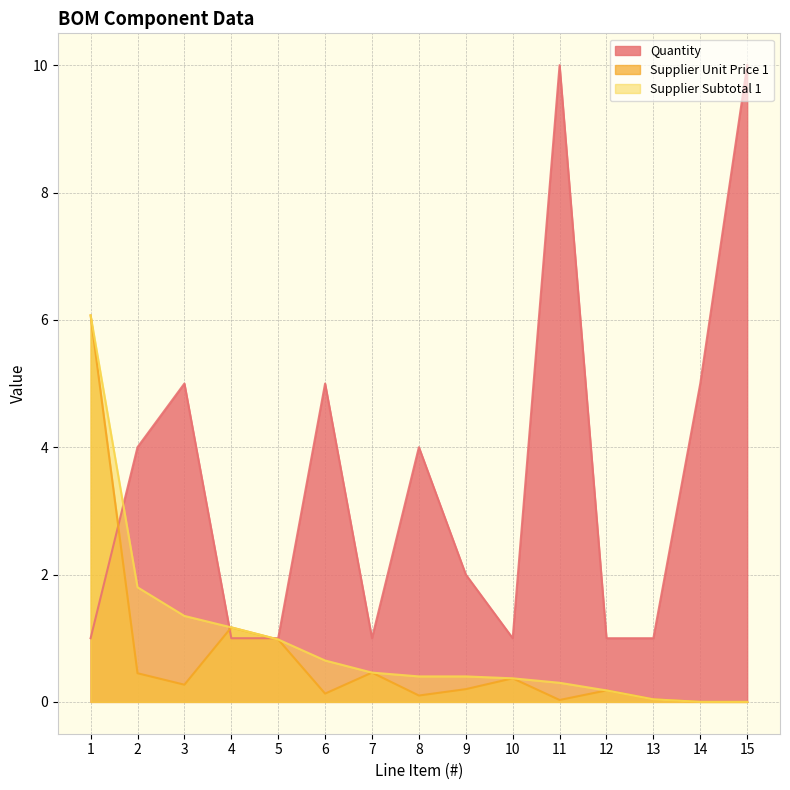

What is the difference between the maximum and minimum values in the Supplier Subtotal 1 series?

6.1